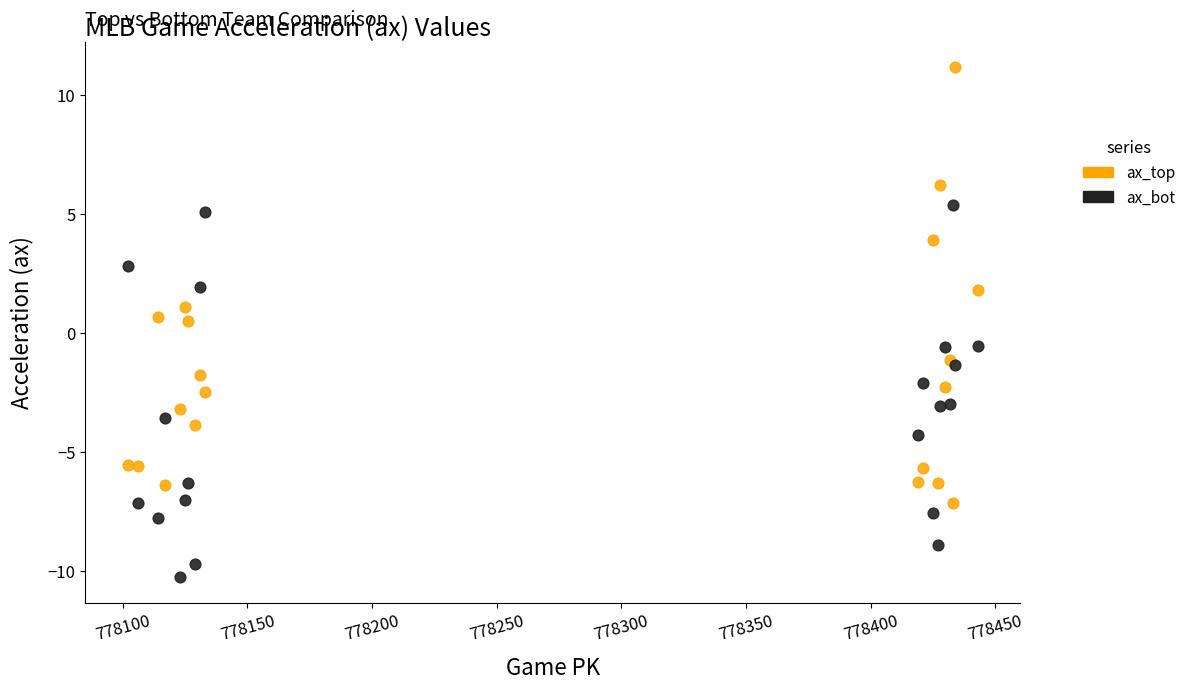

Which series contains the lowest Y value?

ax_bot